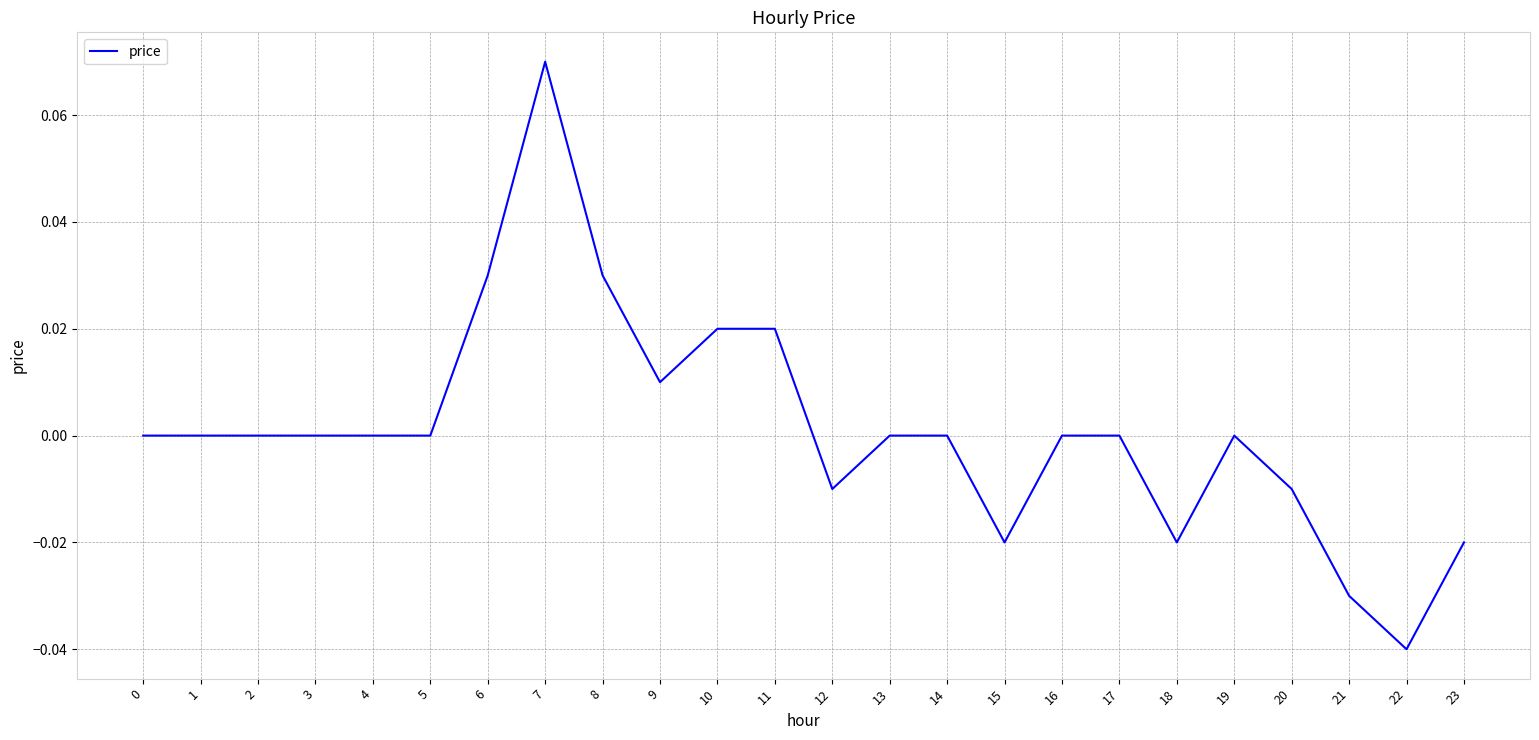

Is it true that the value at 2 is 0.1?

False